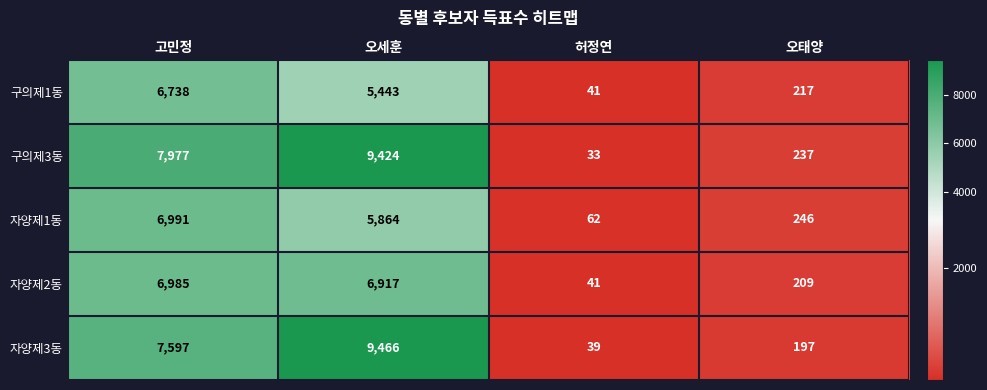

The value of 자양제2동 at 오태양 is 124. True or false?

False